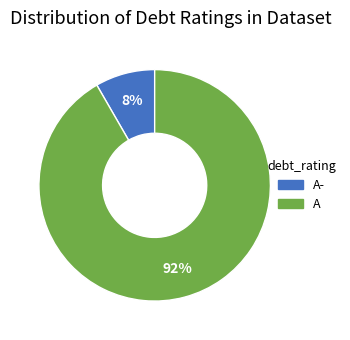

Is there a majority slice in this chart?

Yes